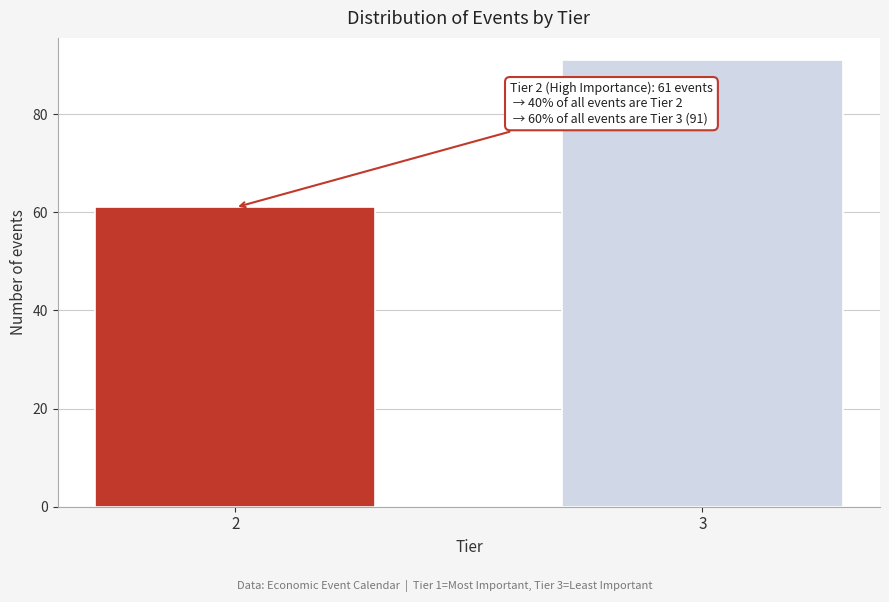

Reading left to right, transcribe all the data shown in this chart.

2=61	3=91